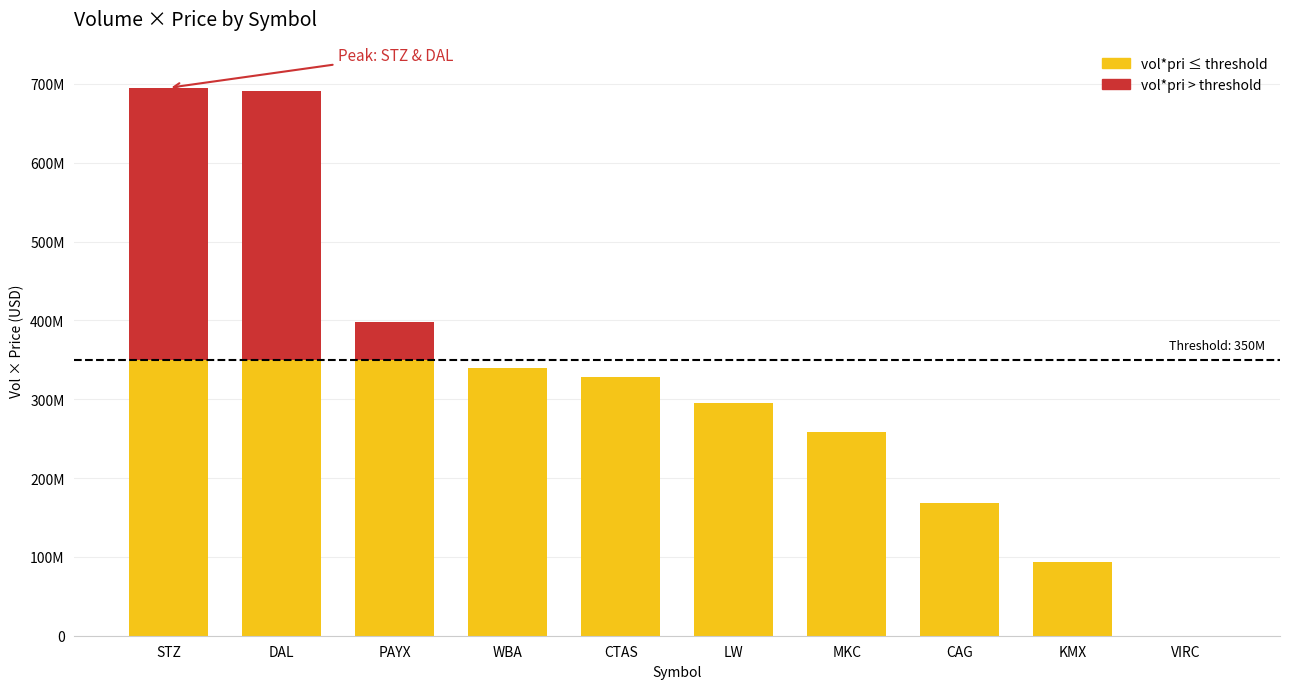

Are the bars grouped side by side (vs. stacked)?

No